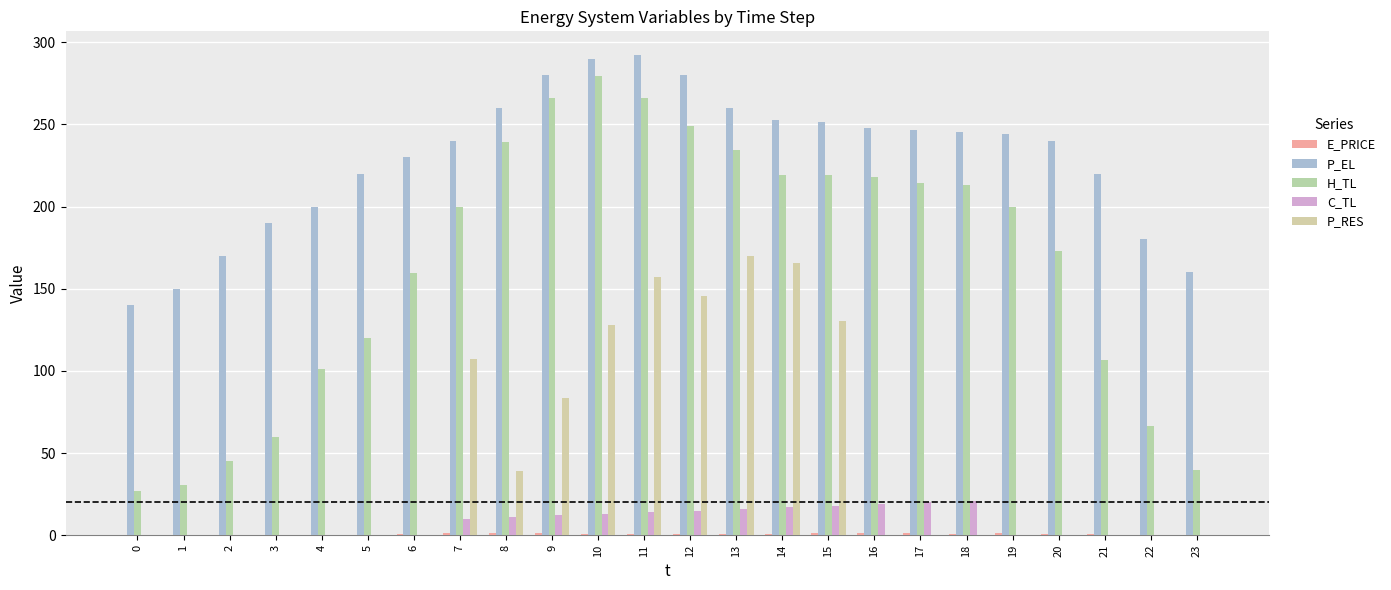

Is the value of P_RES at 14 greater than the value of C_TL at 21?

Yes